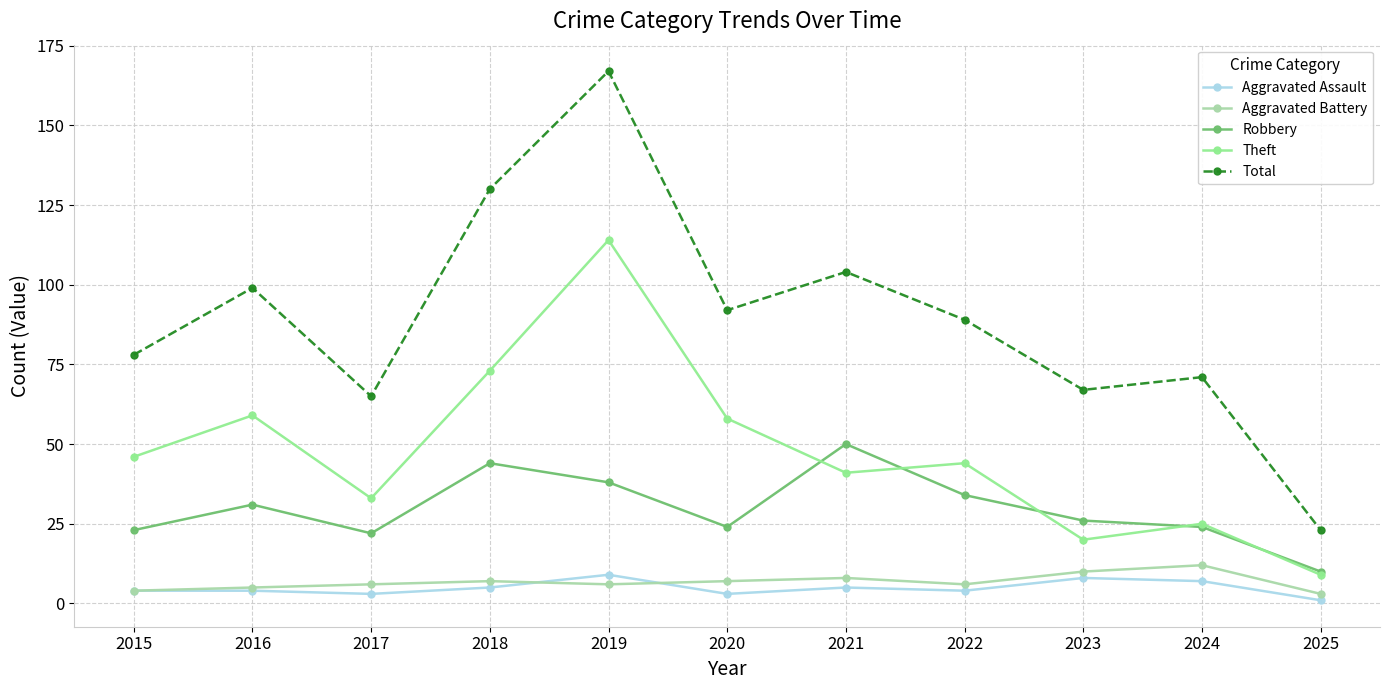

What is the lowest value of the Aggravated Battery series?

3